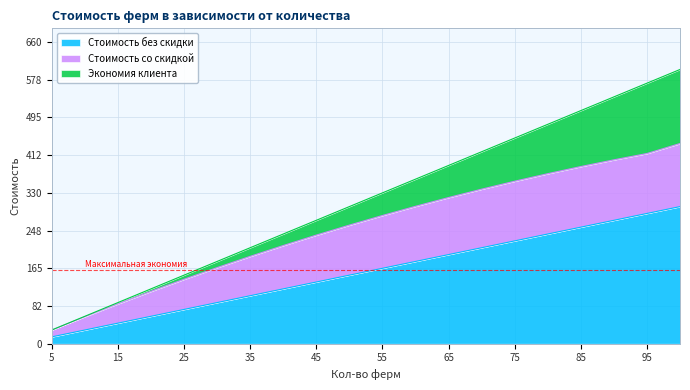

What is the maximum value shown in the chart?

300.0